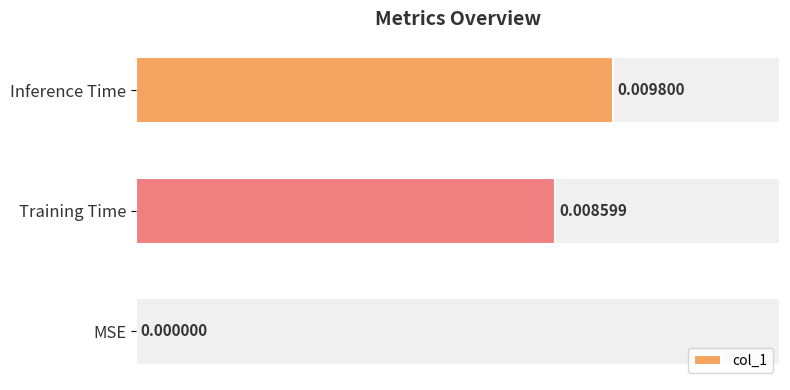

Where is col_1 nearest to the value 0?

MSE